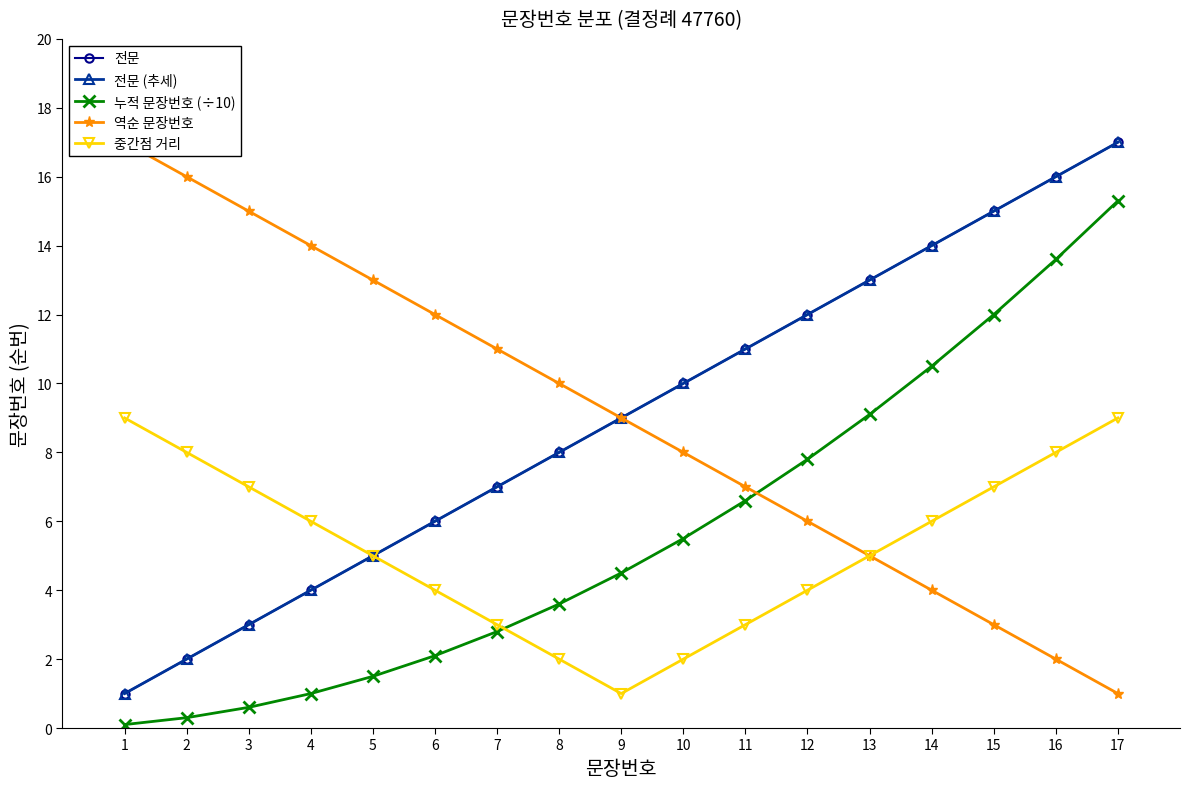

What is the maximum value for 역순 문장번호?

17.0